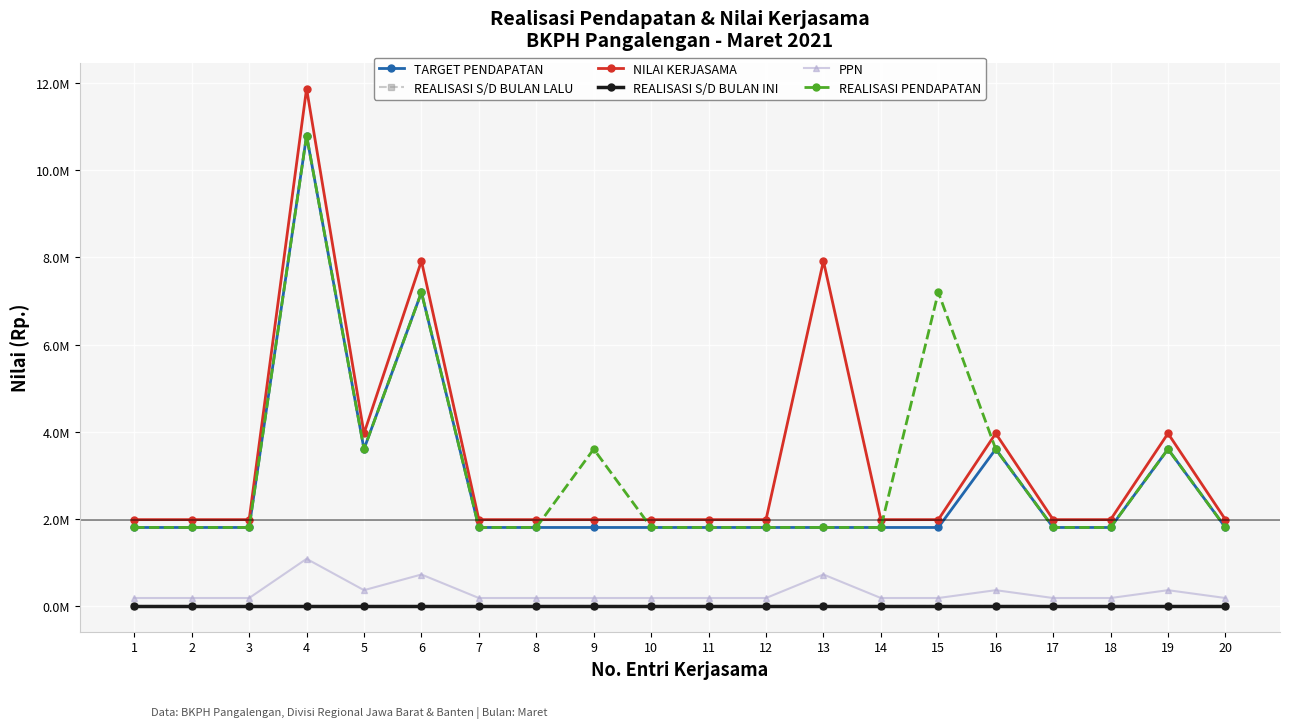

Does the chart have visible grid lines?

Yes